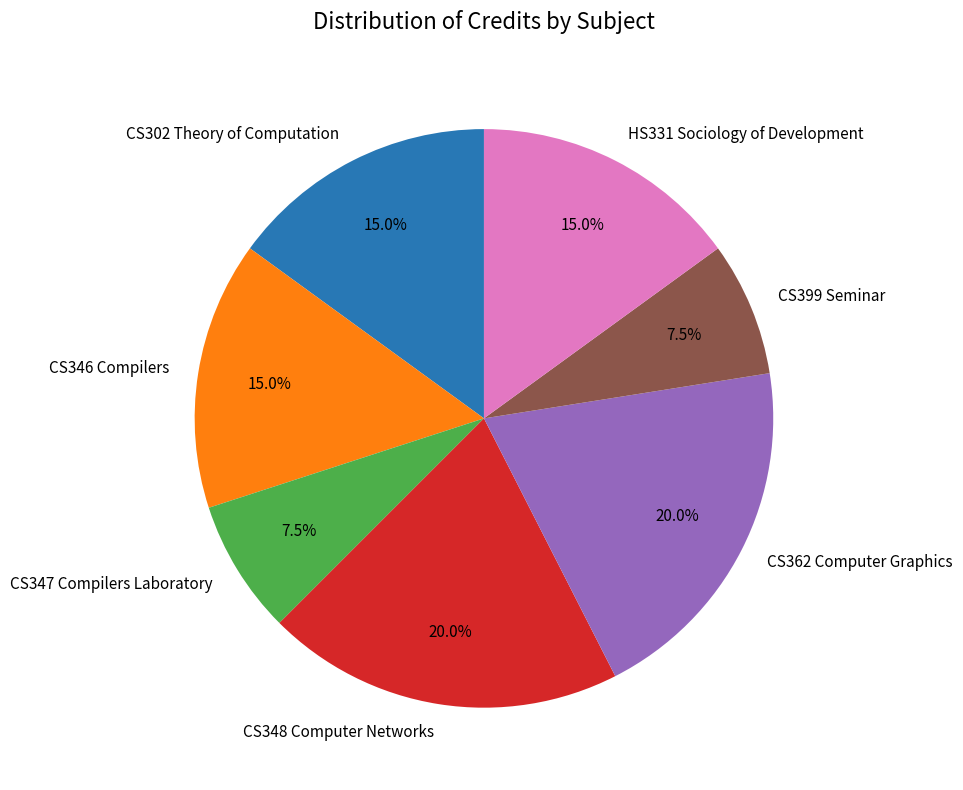

Is the sum of CS302 Theory of Computation and CS346 Compilers greater than half?

No